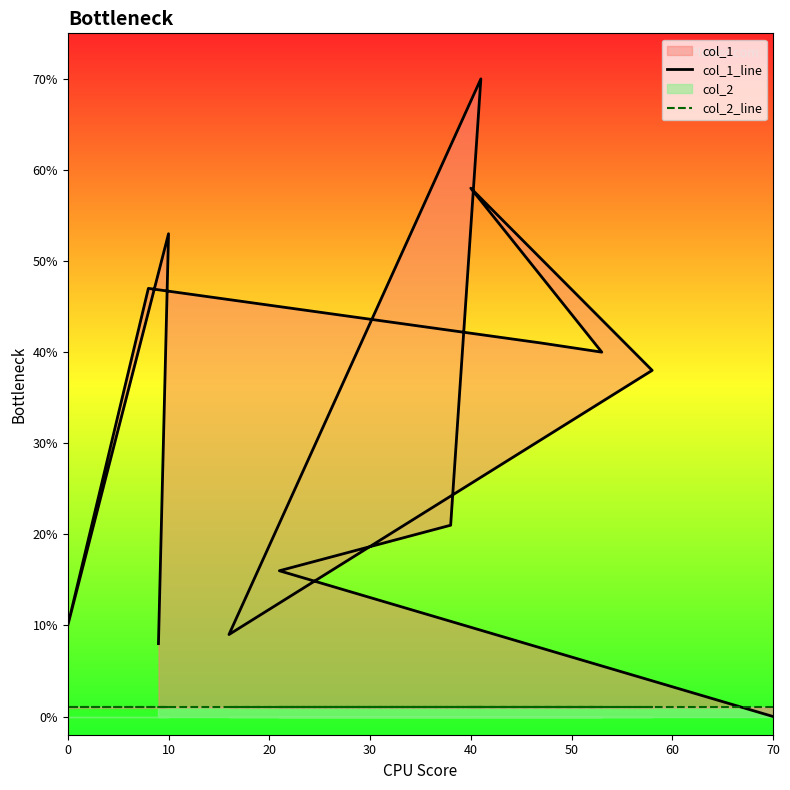

What is the difference between the second highest and second lowest values in the col_1_line series?

50